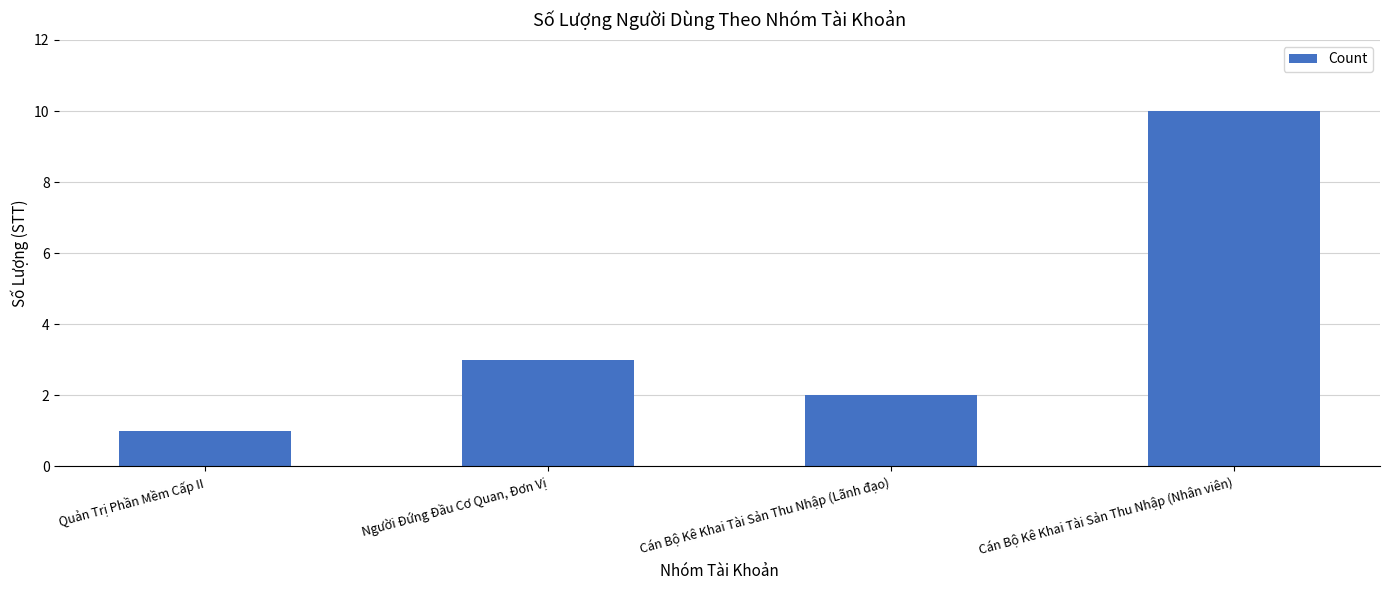

What is the average value?

4